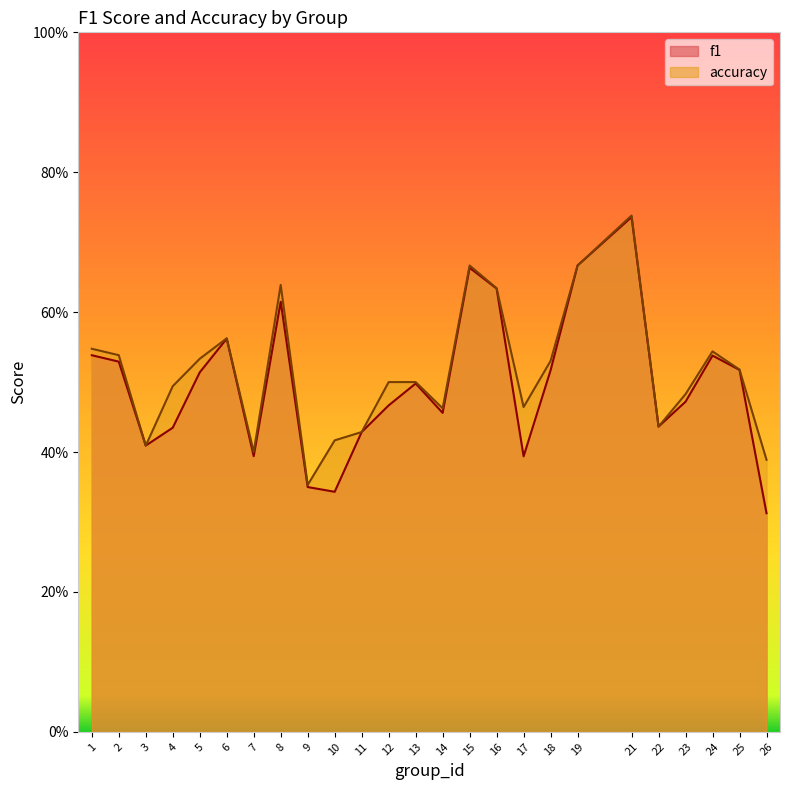

Is it true that f1 equals 0.6 at 6?

True